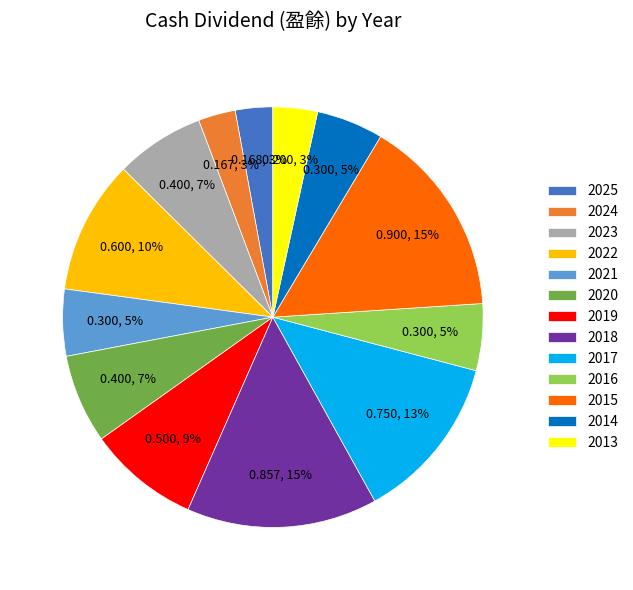

True or false: 2018 accounts for 27% of the total.

False